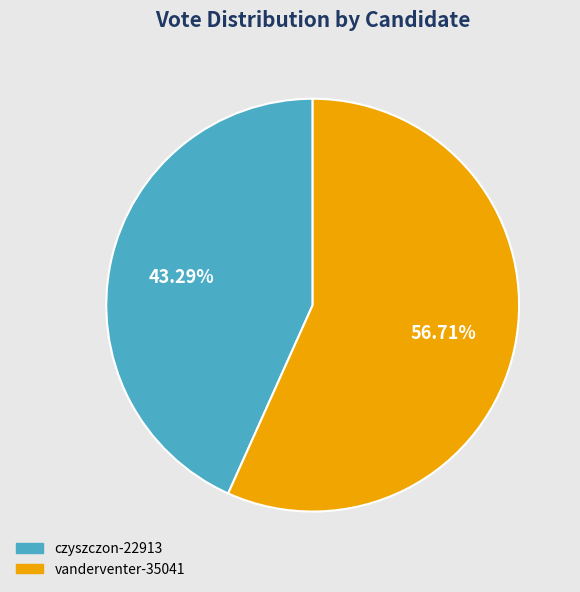

Do czyszczon-22913 and vanderventer-35041 together represent more than half of the pie?

Yes